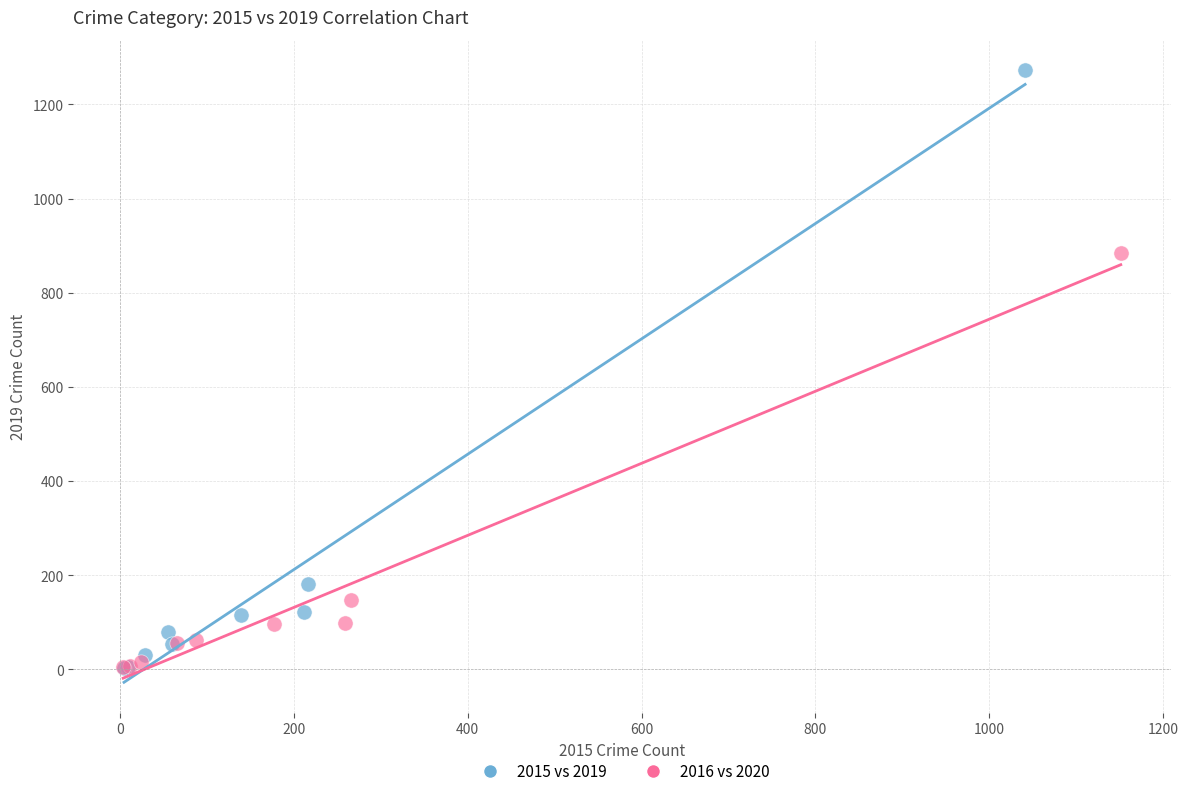

Which series has the largest Y range (max minus min)?

2015 vs 2019